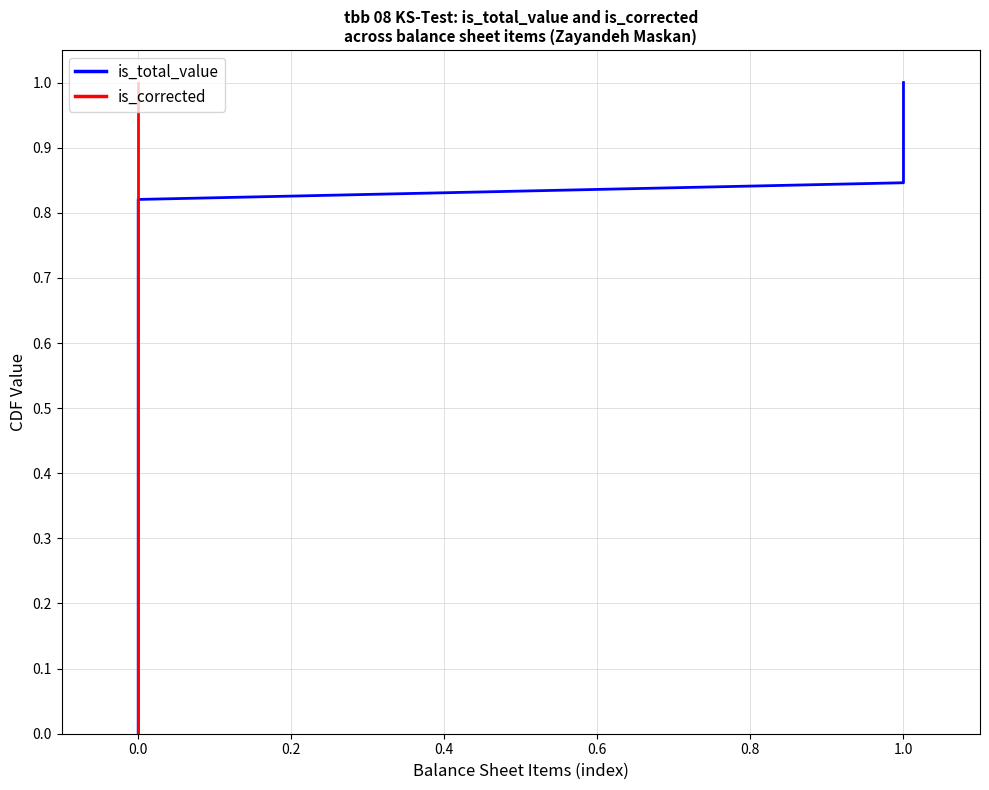

Which series has the largest total across all categories?

is_total_value